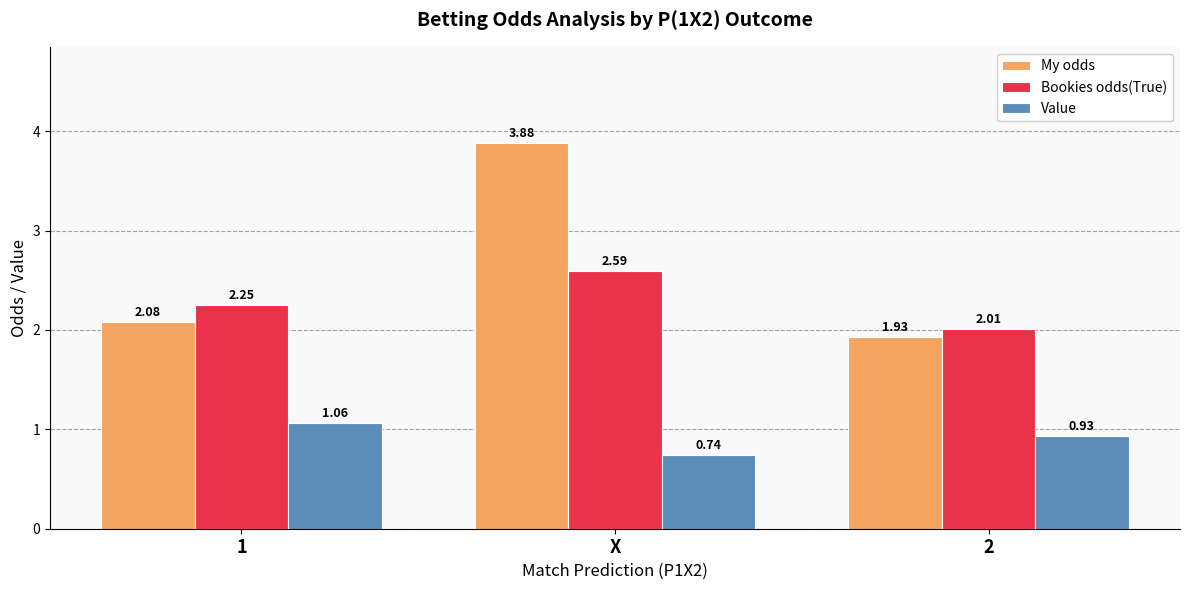

At which label does My odds first exceed 2?

1